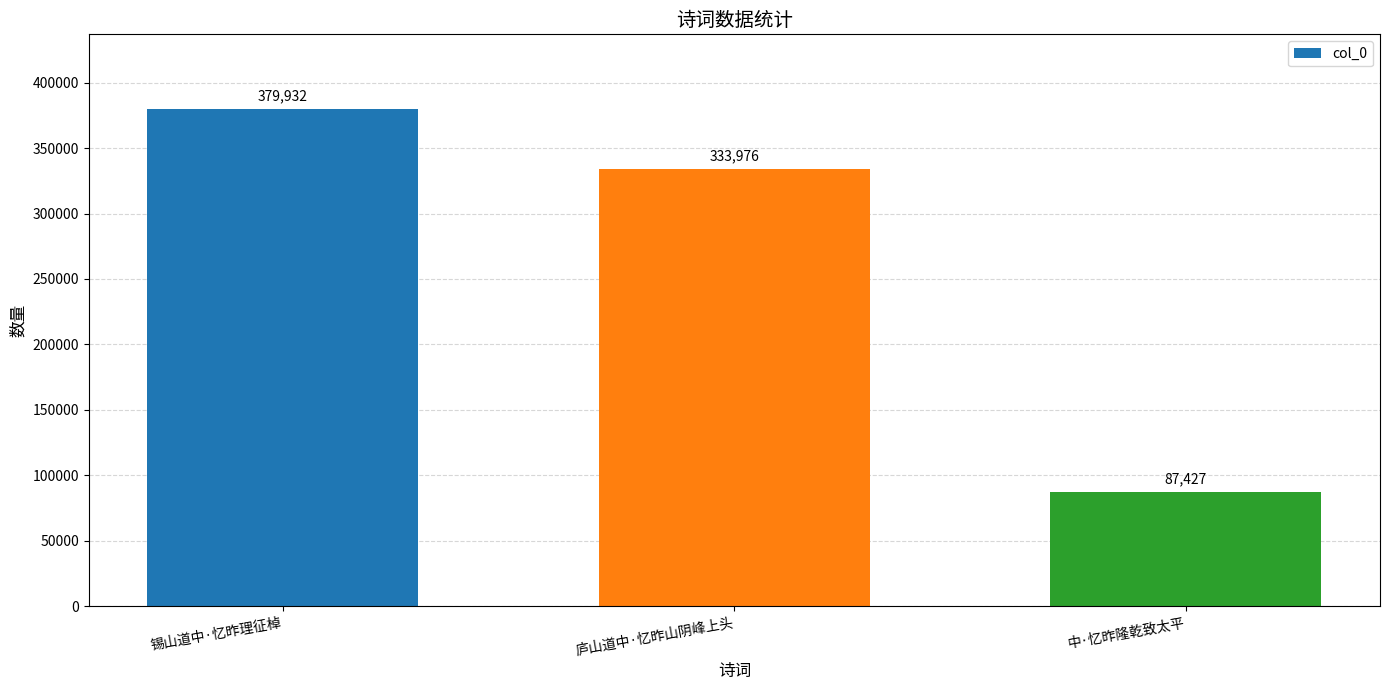

What is the smallest value displayed?

87427